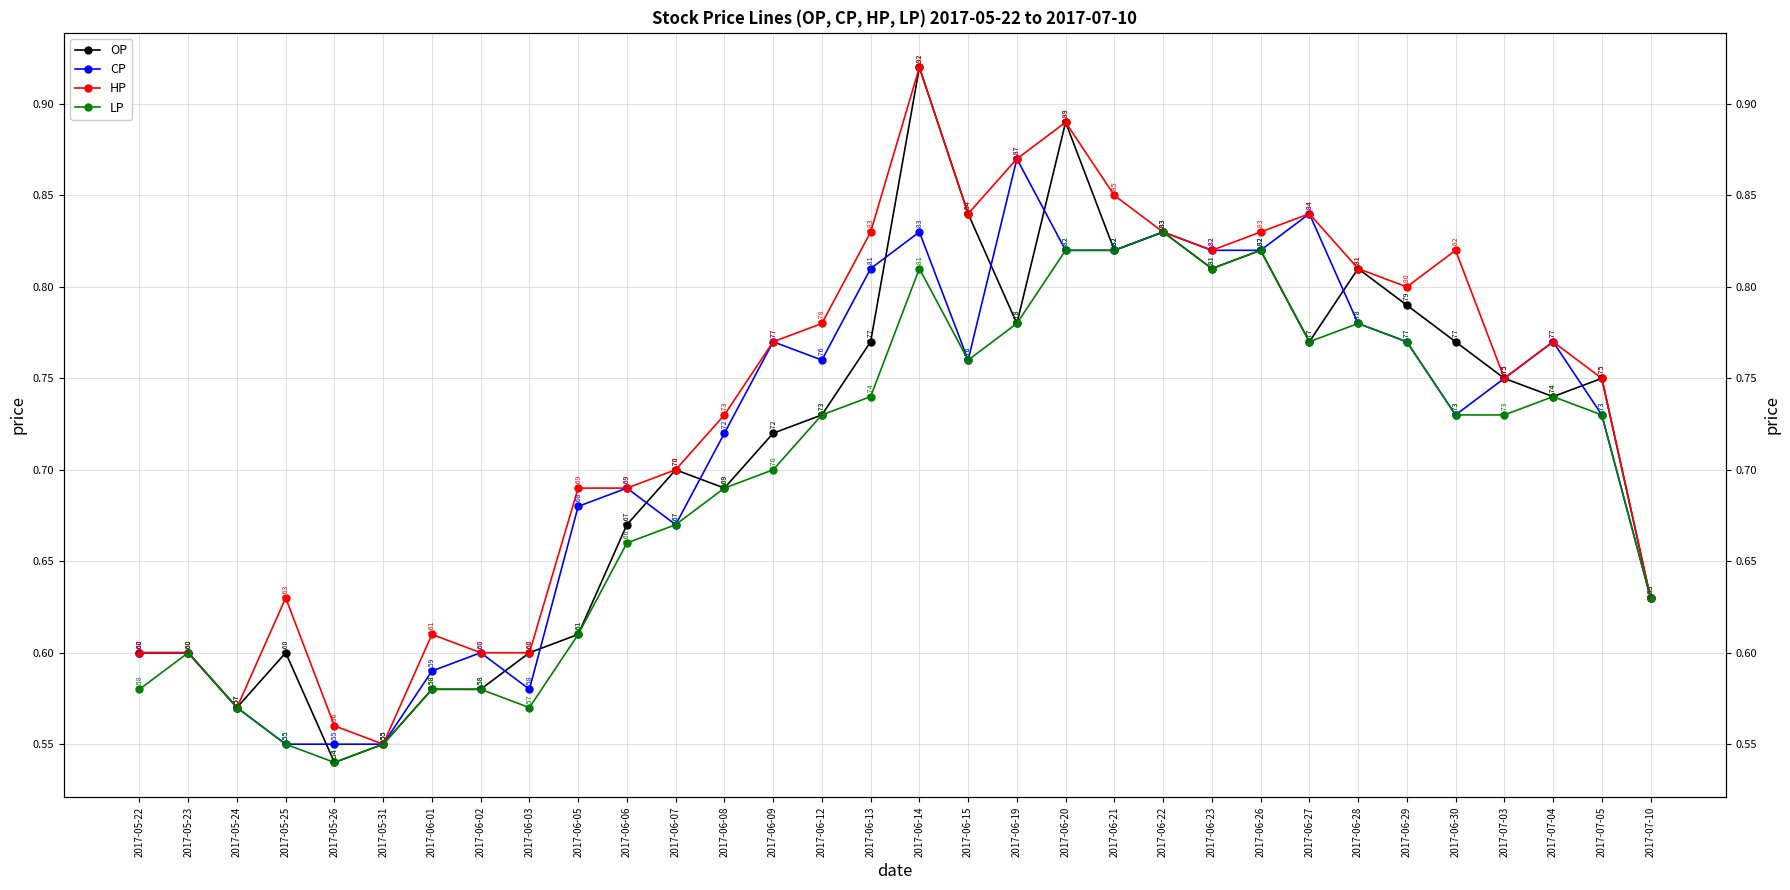

What is the difference between the second highest and second lowest values in the HP series?

0.3